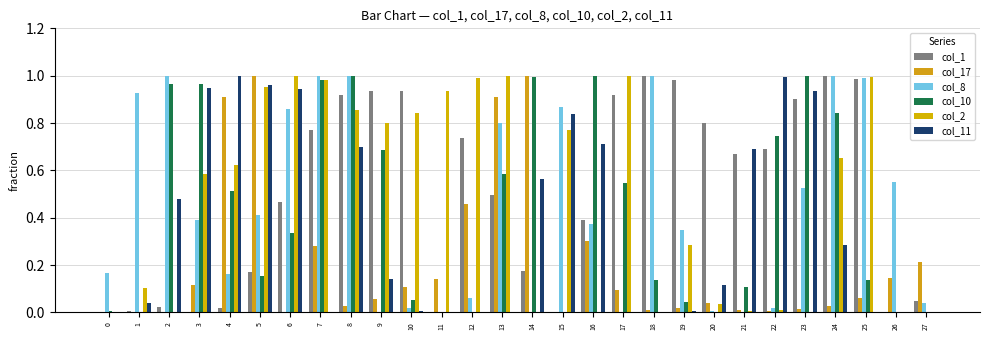

Which series has the largest range (max minus min)?

col_1